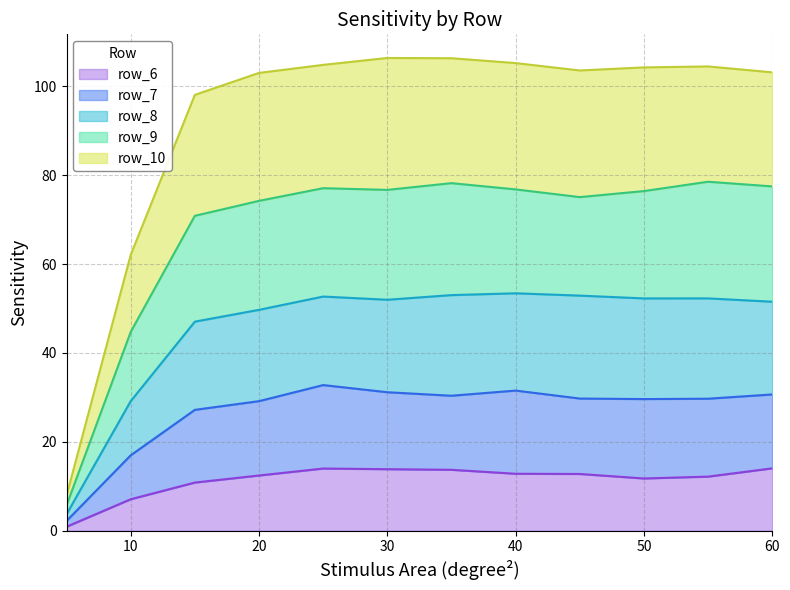

Rank the series by their maximum value, from lowest to highest.

row_6, row_7, row_8, row_9, row_10